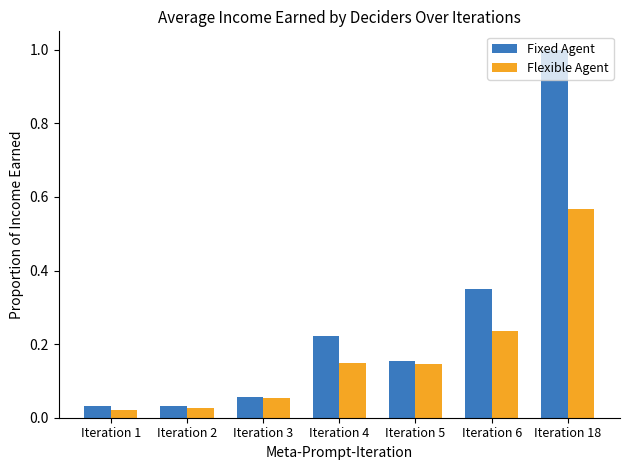

What is the sum of all Fixed Agent values?

1.8